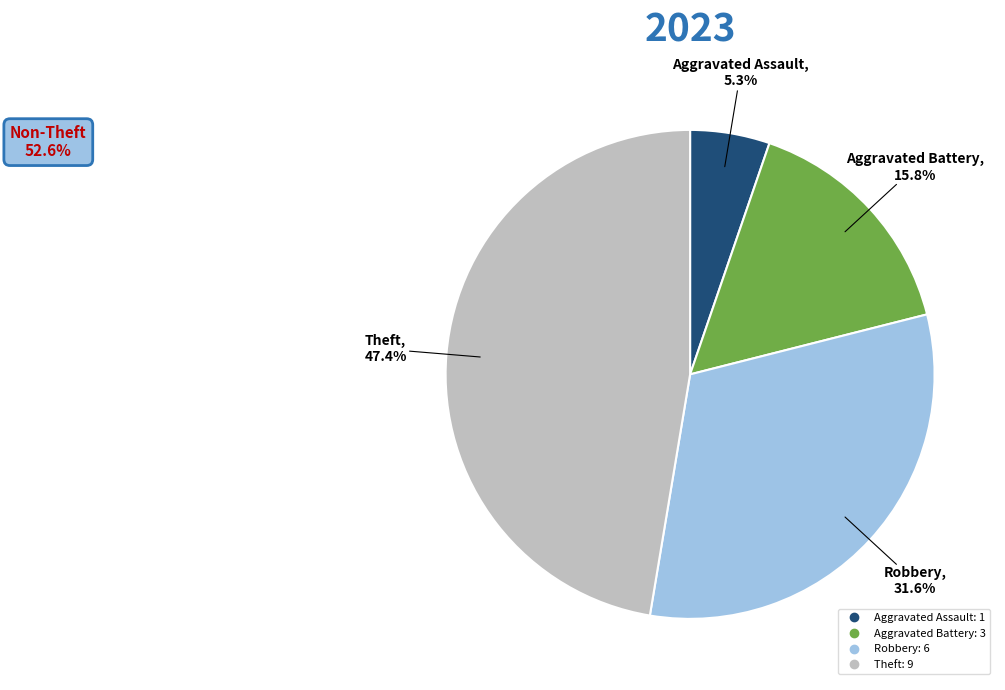

Does any single category account for the majority?

No